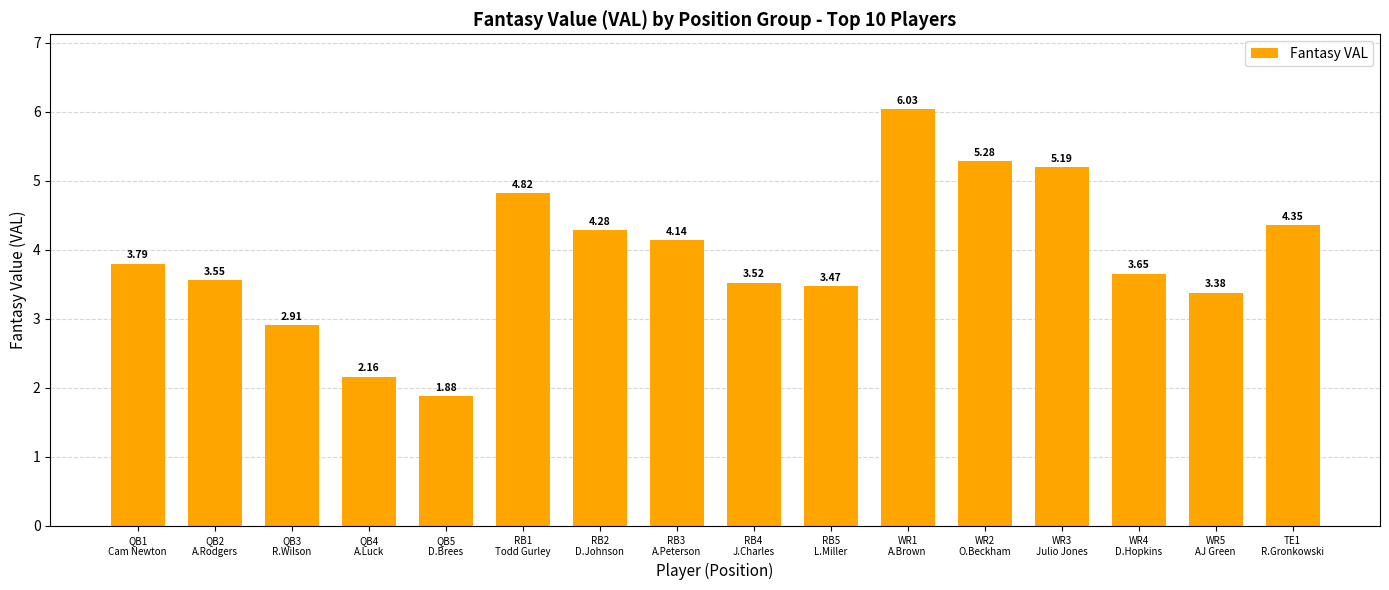

At which category does the chart reach its peak across all series?

WR1
A.Brown